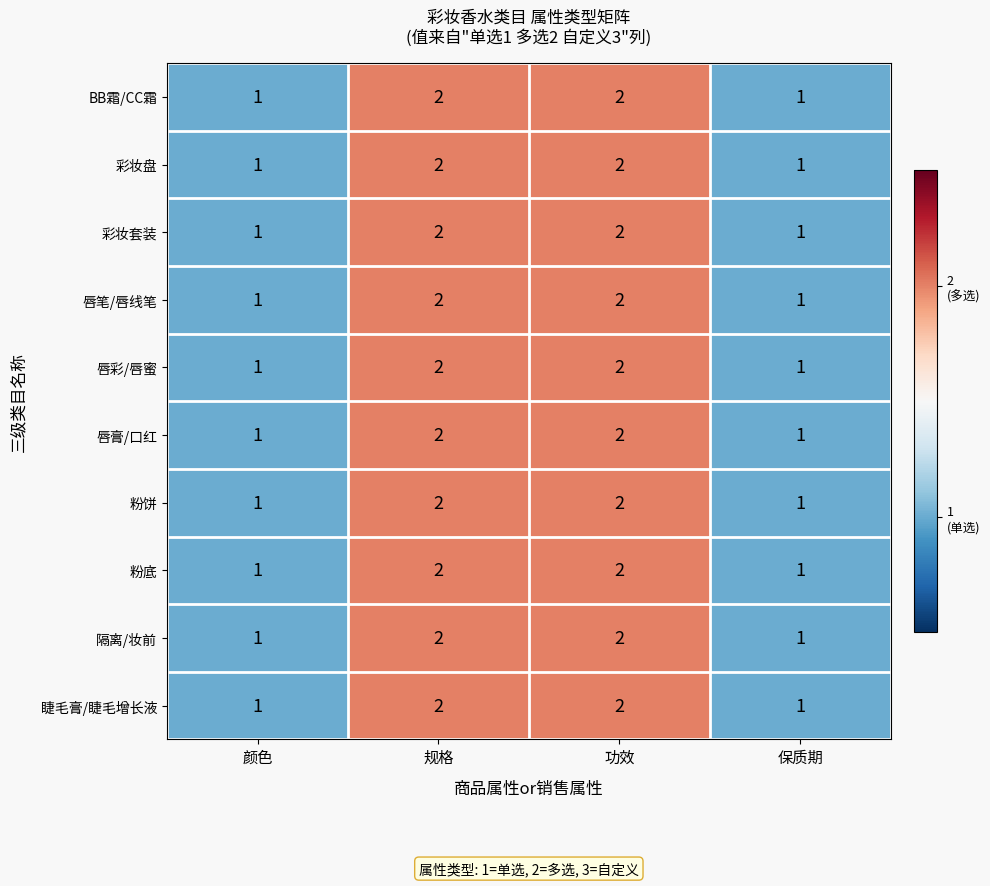

How many data points in 彩妆套装 are less than 2?

2